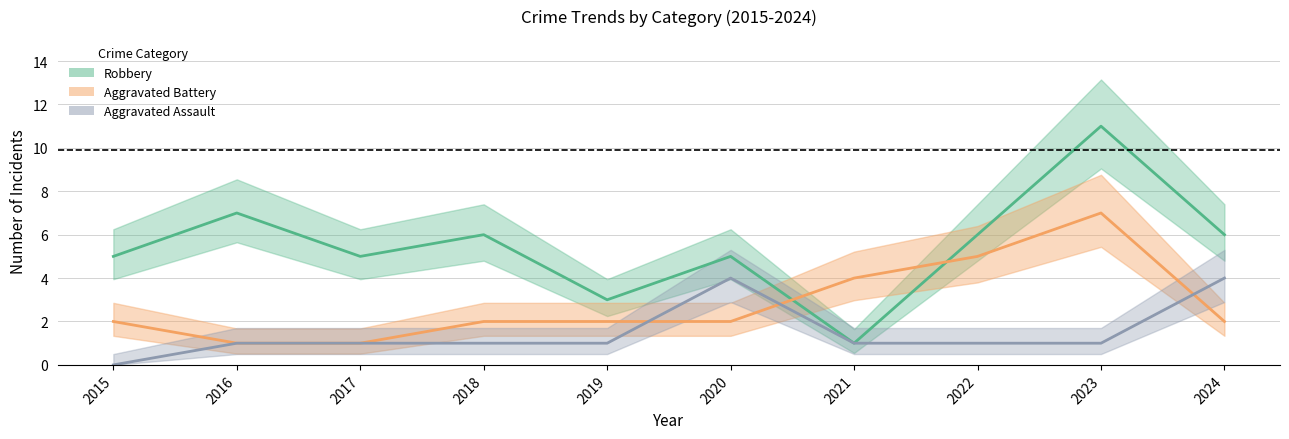

Count the number of data series in this chart.

3